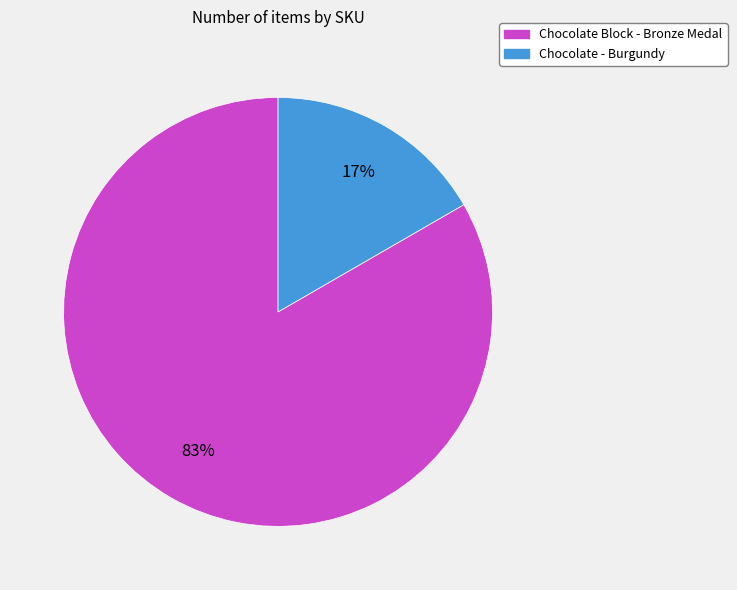

True or false: Chocolate Block - Bronze Medal accounts for 96% of the total.

False